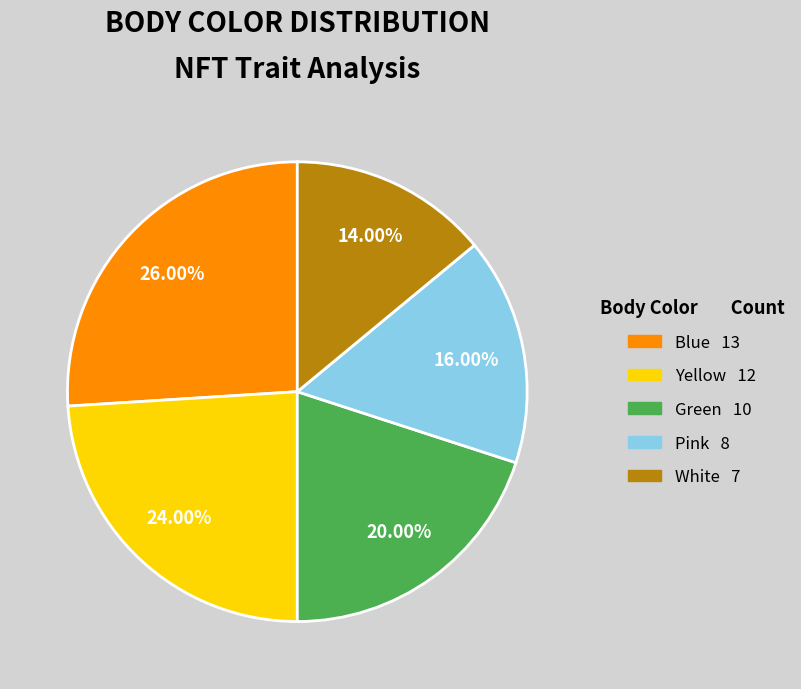

Is it true that Green is 20% of the pie?

True